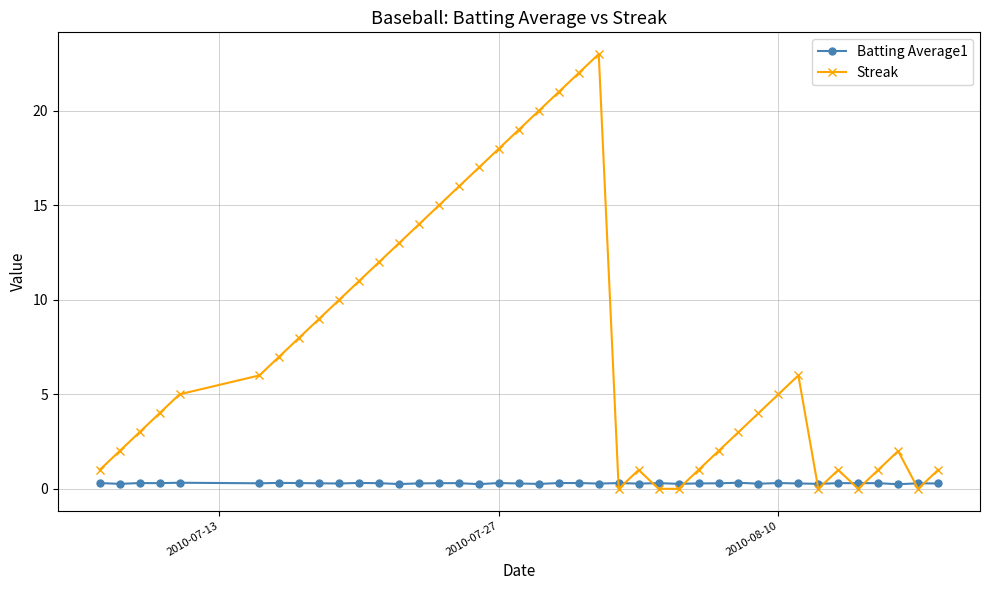

Which series has the widest spread of values?

Streak